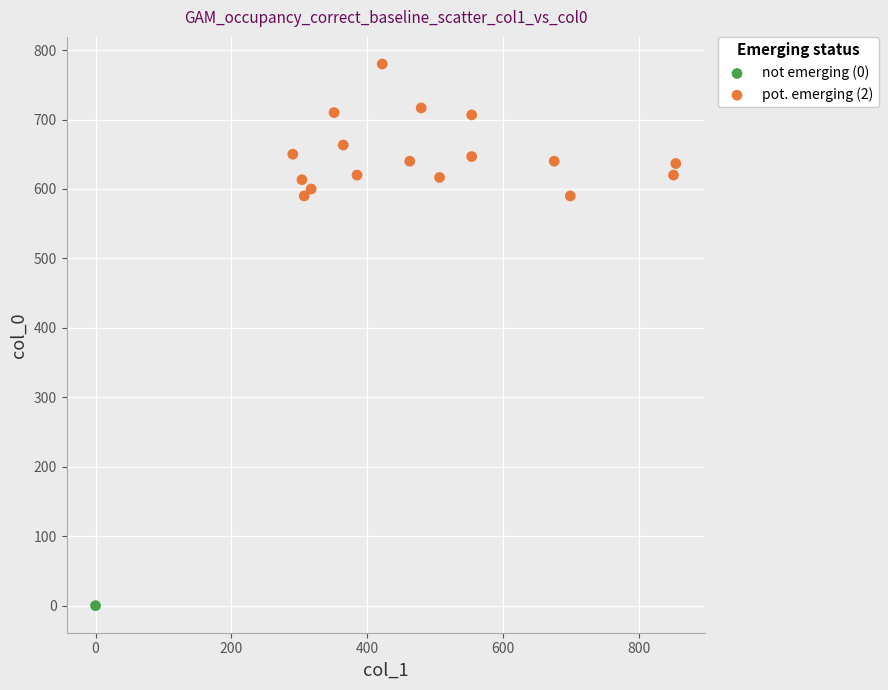

What are all the series names shown in the legend?

not emerging (0), pot. emerging (2)